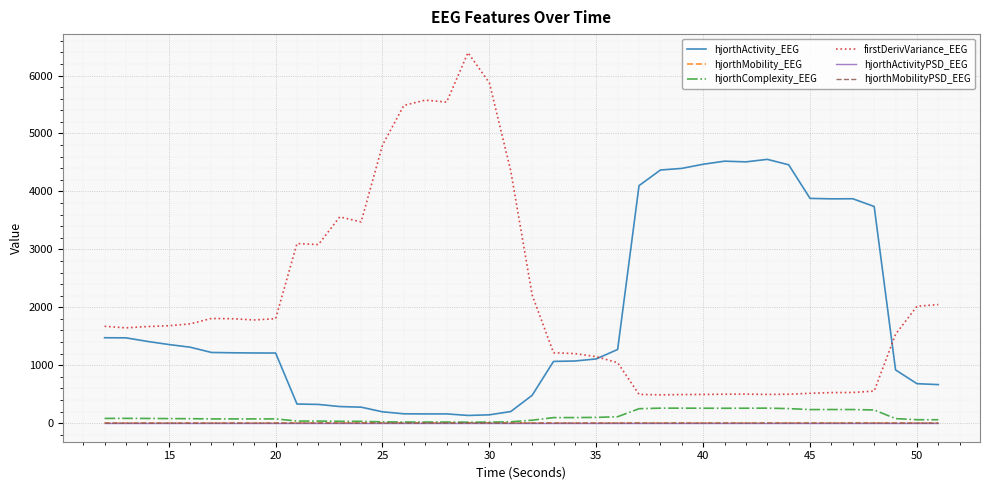

Which series has the widest spread of values?

firstDerivVariance_EEG